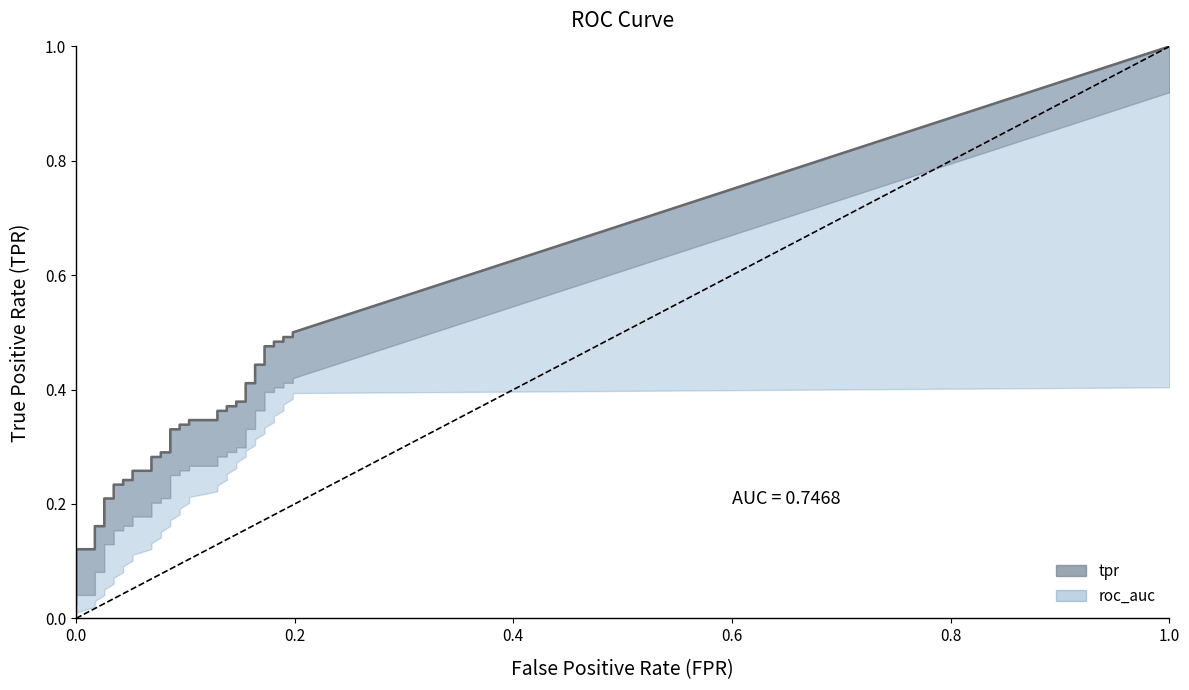

What is the sum of all fpr values?

4.2